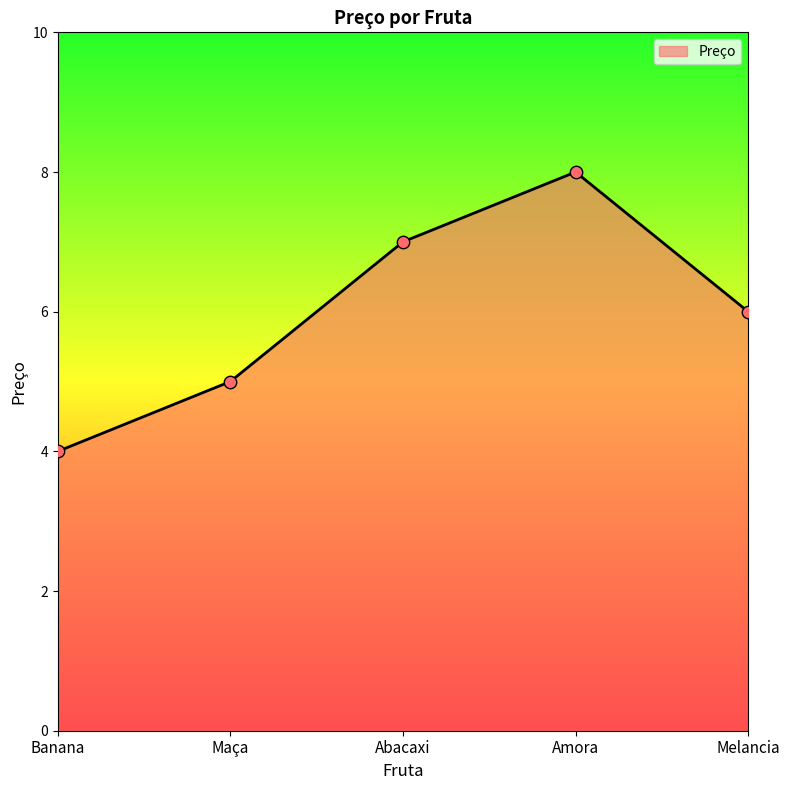

What is the change in value from Maça to Melancia?

+1